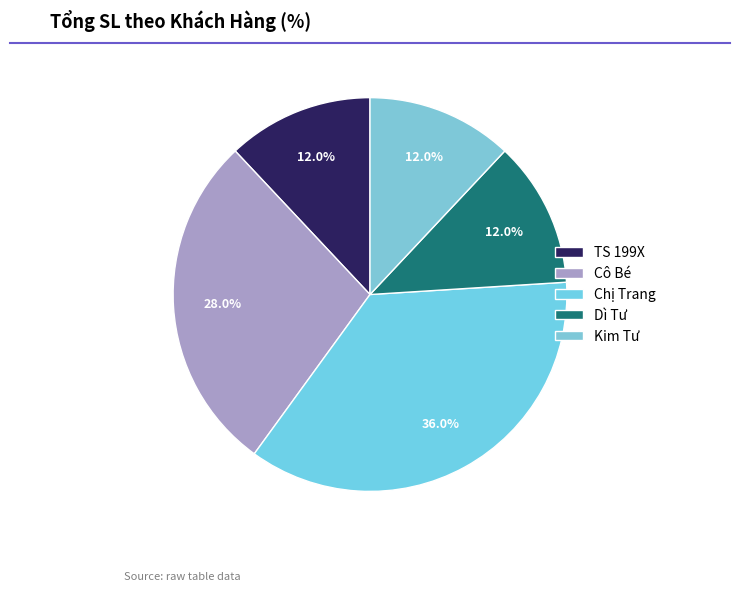

To the nearest percent, what is the average slice percentage?

20%